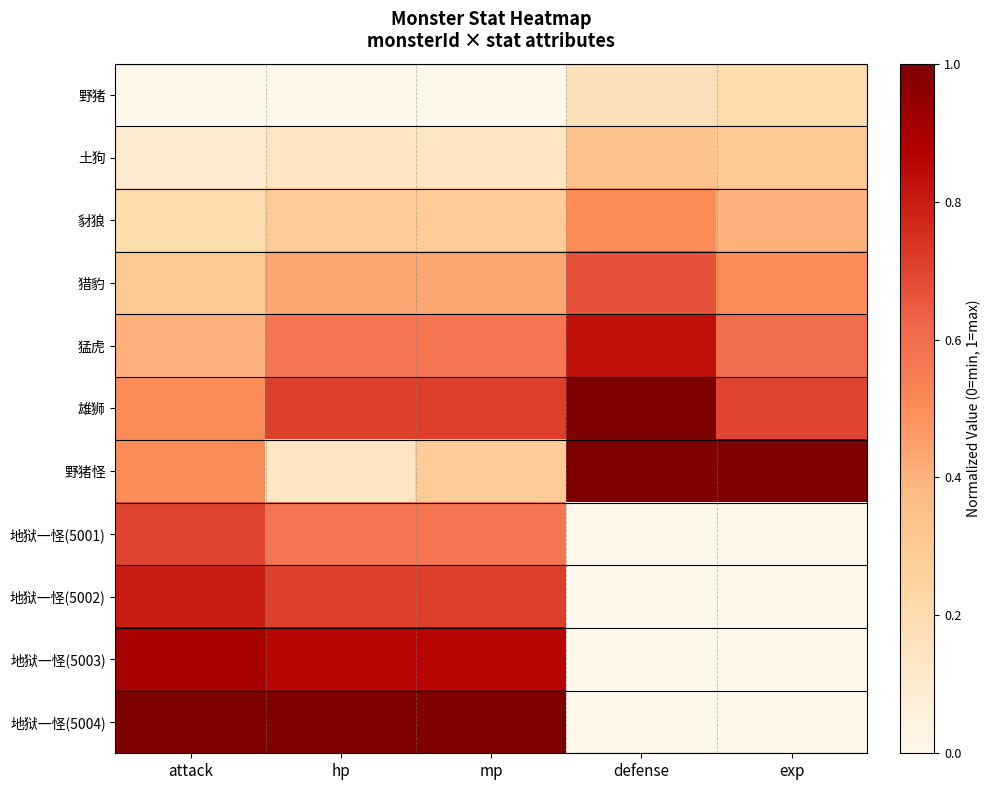

Reading right to left, transcribe all the data shown in this chart.

野猪: exp=0.2	defense=0.2	mp=0.0	hp=0.0	attack=0.0
土狗: exp=0.3	defense=0.3	mp=0.1	hp=0.1	attack=0.1
豺狼: exp=0.4	defense=0.5	mp=0.3	hp=0.3	attack=0.2
猎豹: exp=0.5	defense=0.7	mp=0.4	hp=0.4	attack=0.3
猛虎: exp=0.6	defense=0.8	mp=0.6	hp=0.6	attack=0.4
雄狮: exp=0.7	defense=1.0	mp=0.7	hp=0.7	attack=0.5
野猪怪: exp=1.0	defense=1.0	mp=0.3	hp=0.1	attack=0.5
地狱一怪(5001): exp=0.0	defense=0.0	mp=0.6	hp=0.6	attack=0.7
地狱一怪(5002): exp=0.0	defense=0.0	mp=0.7	hp=0.7	attack=0.8
地狱一怪(5003): exp=0.0	defense=0.0	mp=0.9	hp=0.9	attack=0.9
地狱一怪(5004): exp=0.0	defense=0.0	mp=1.0	hp=1.0	attack=1.0